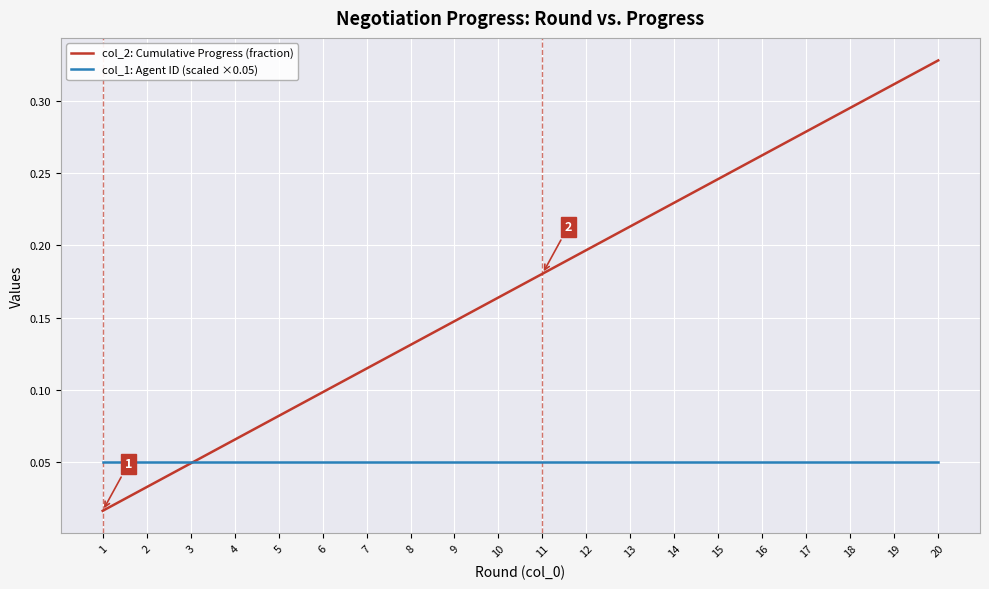

True or false: col_2: Cumulative Progress (fraction) has more than 0 interior local peaks.

False